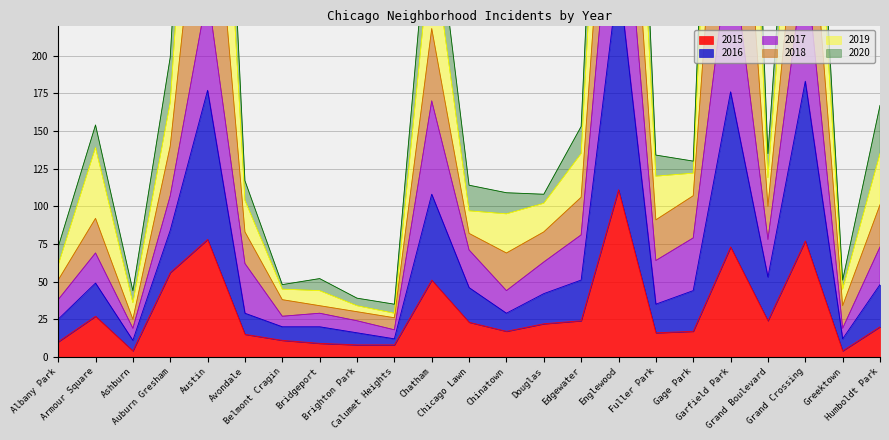

Which category has the highest value across all series?

Garfield Park